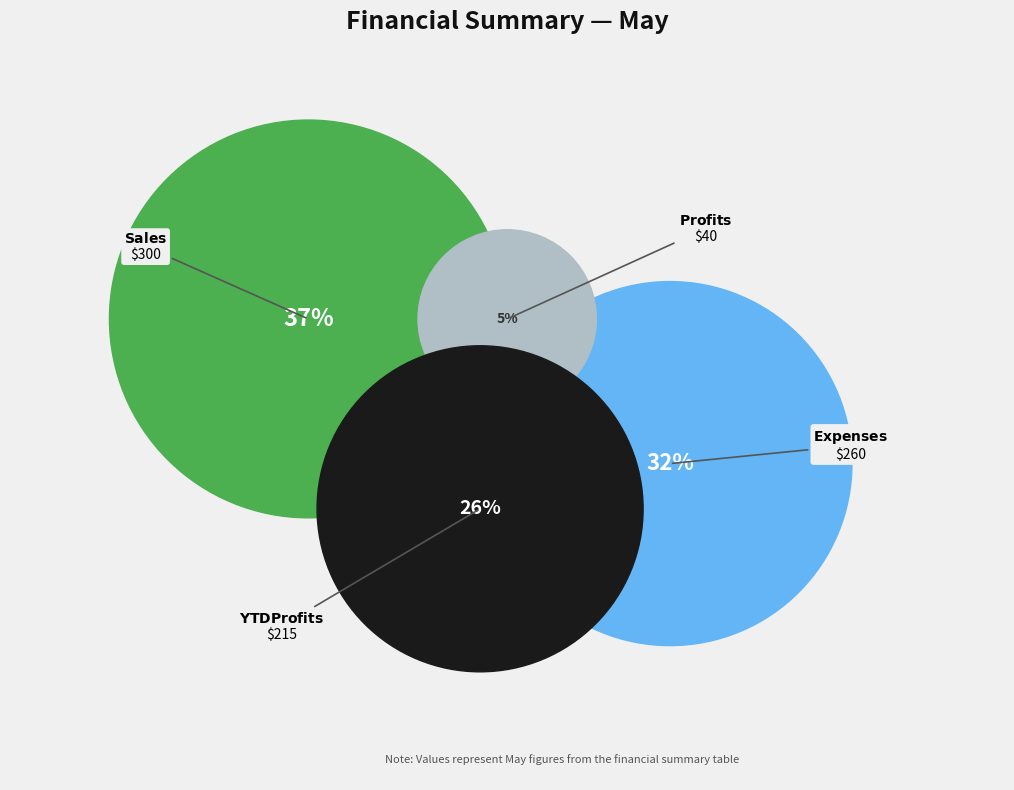

True or false: YTD Profits accounts for 13% of the total.

False